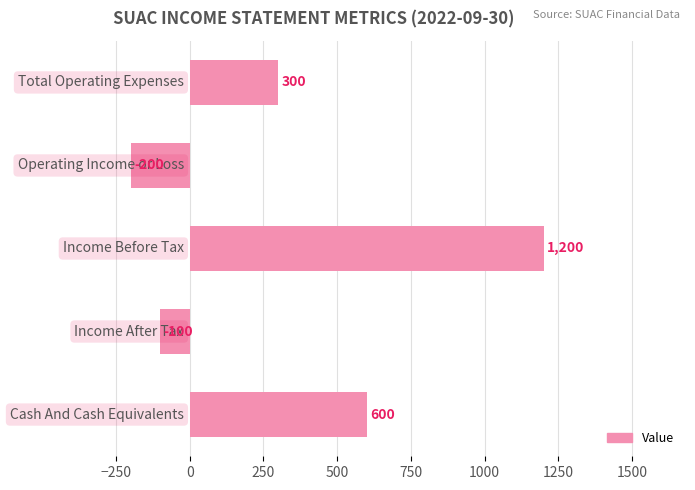

How many values are below zero?

2